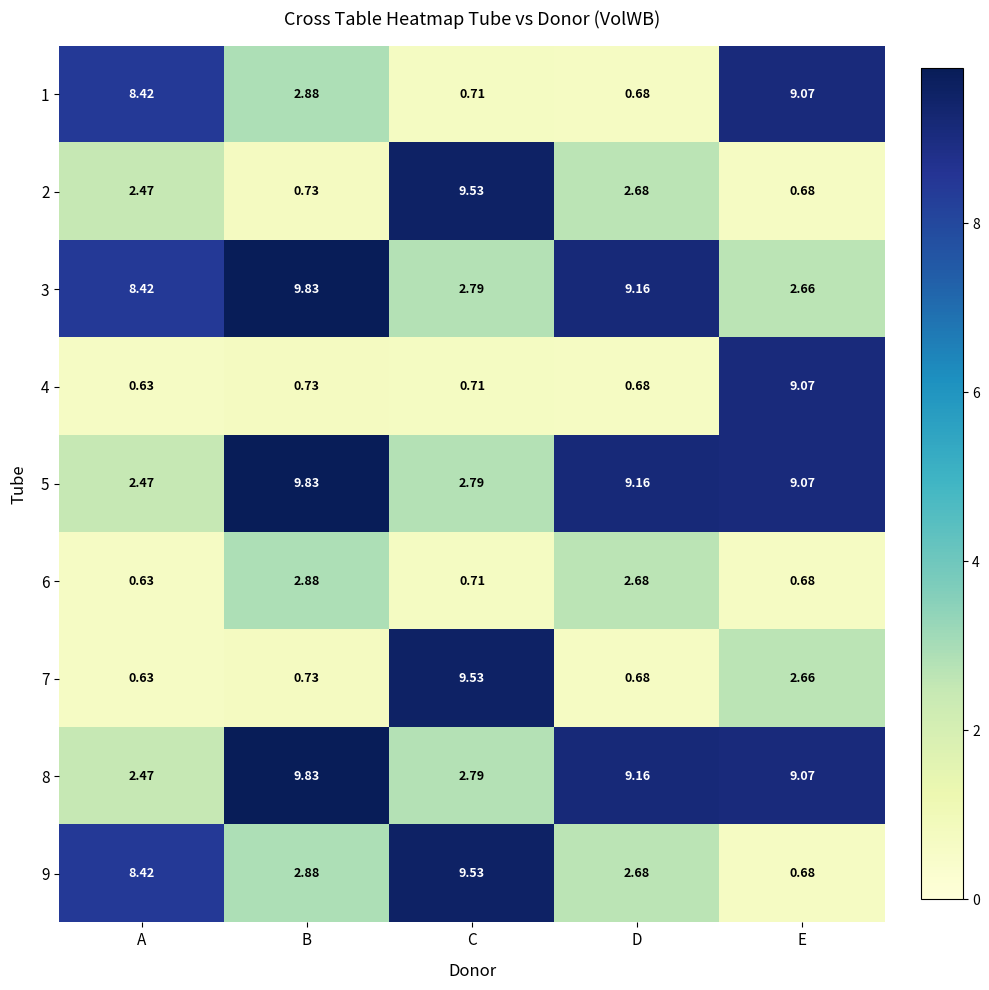

Rank the categories by 5 value from lowest to highest.

A, C, E, D, B